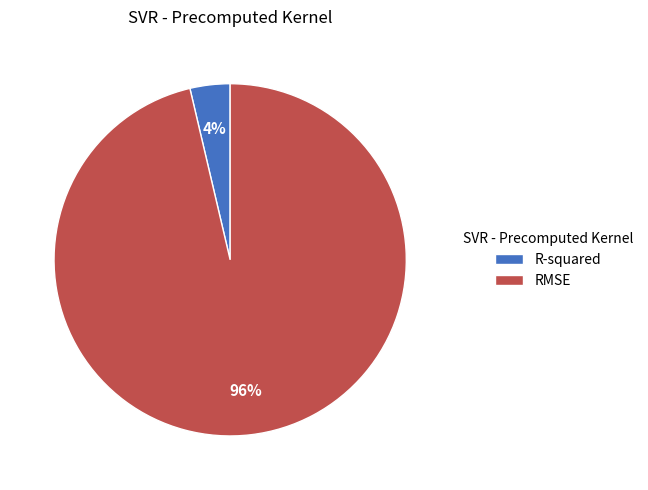

To the nearest percent, what portion does RMSE represent?

96%